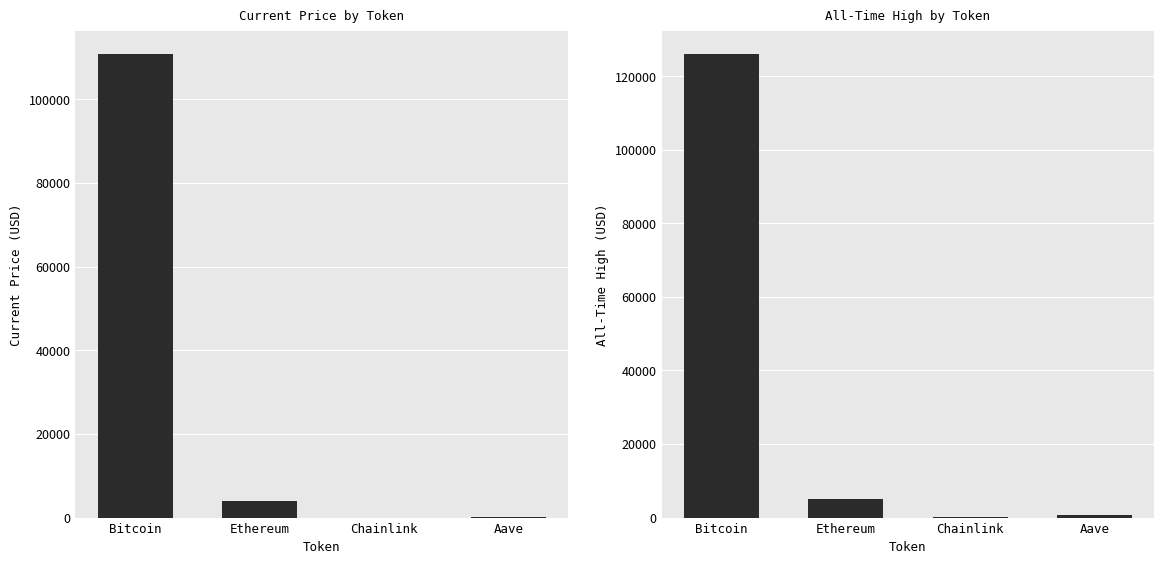

Which series has the largest range (max minus min)?

allTimeHigh